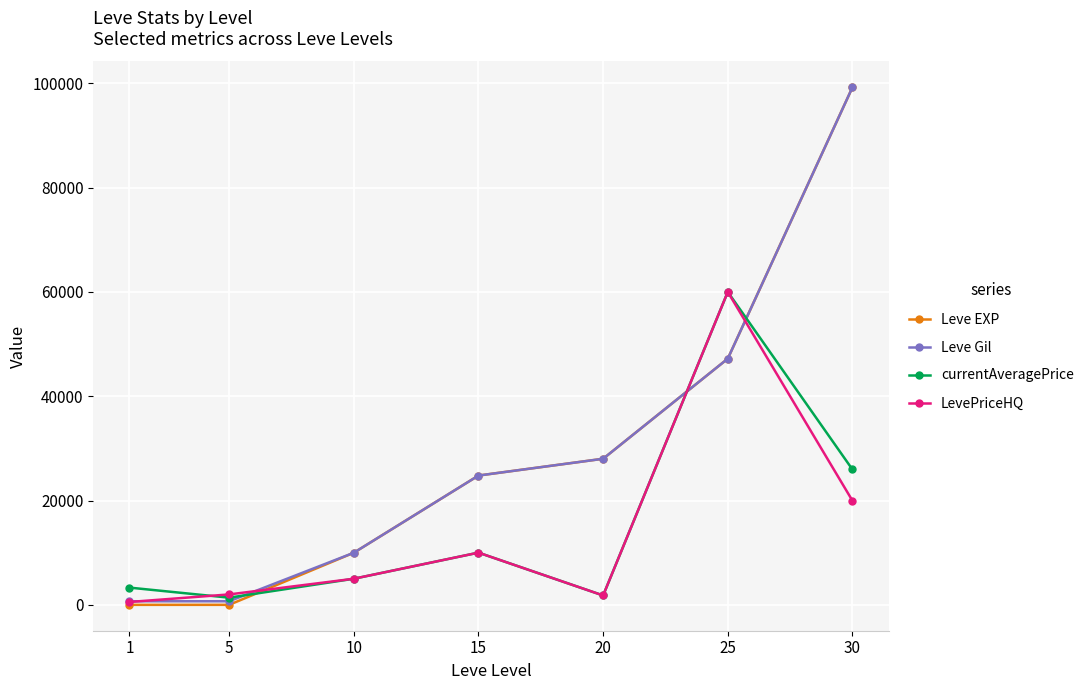

Count the number of data series in this chart.

4